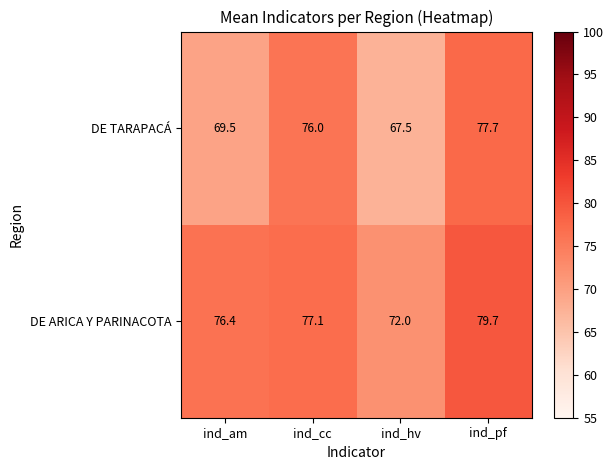

How many data points in DE TARAPACÁ are less than 76?

2